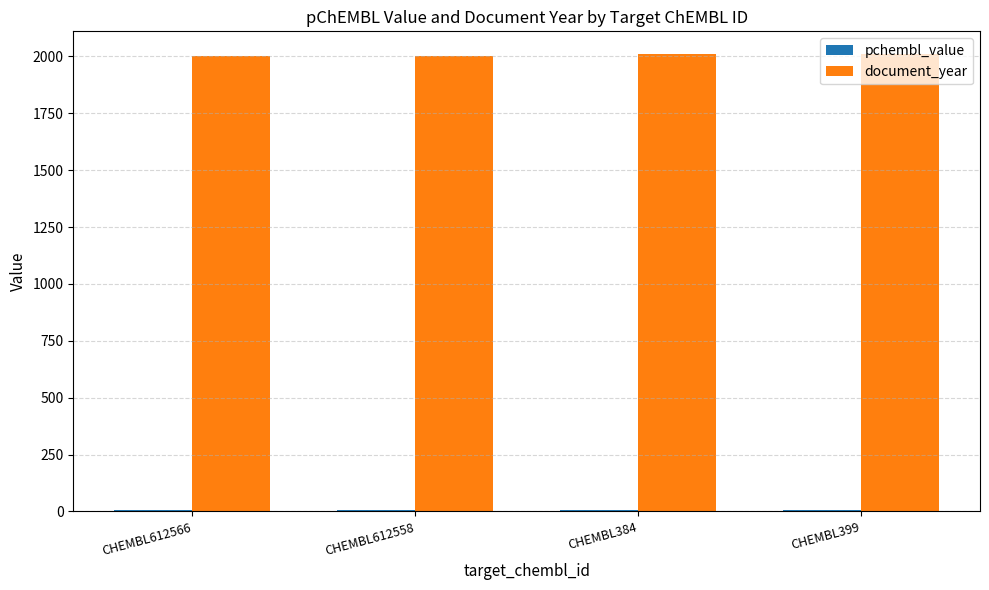

What is the average value of the document_year series?

2006.0